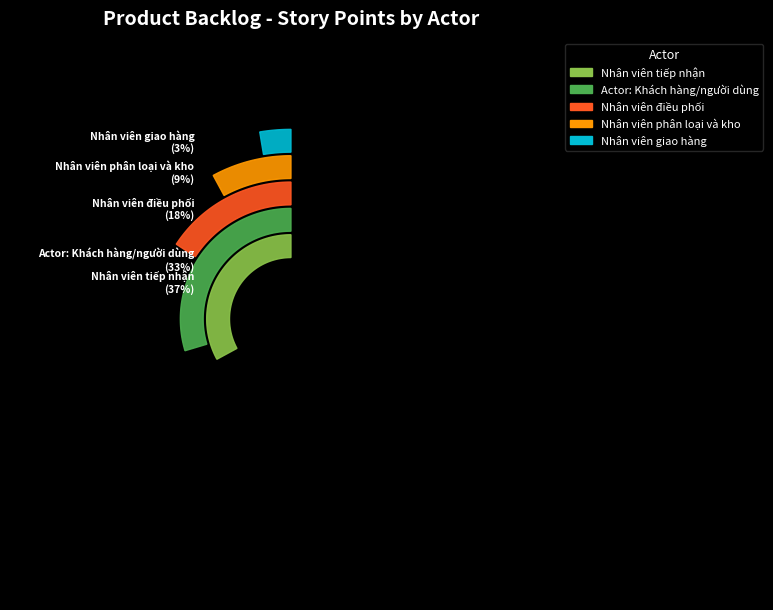

To the nearest percent, what is the combined percentage of Actor: Khách hàng/người dùng and Nhân viên phân loại và kho?

42%